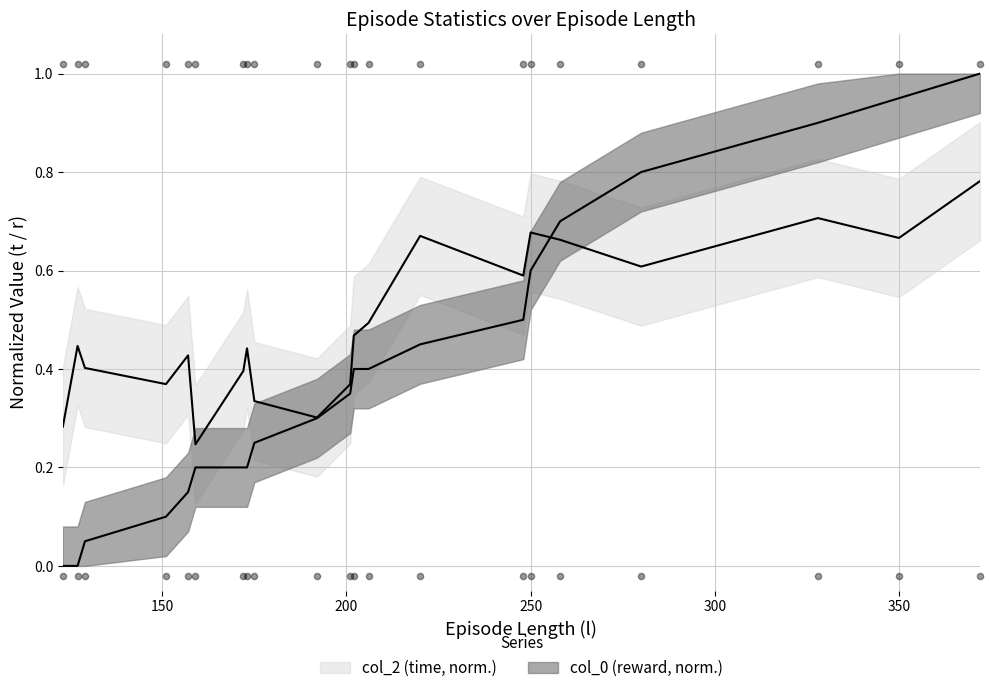

Between 328 and 201, which is larger?

328